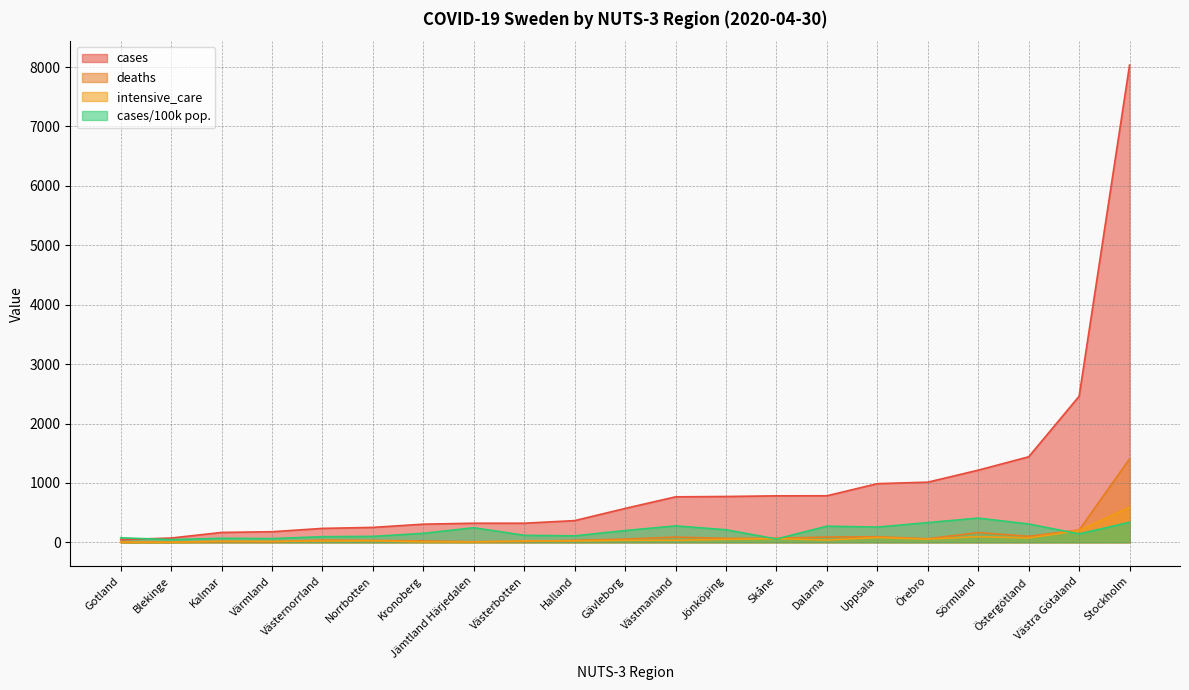

Where do cases/100k pop. and cases first cross each other?

Gotland and Blekinge